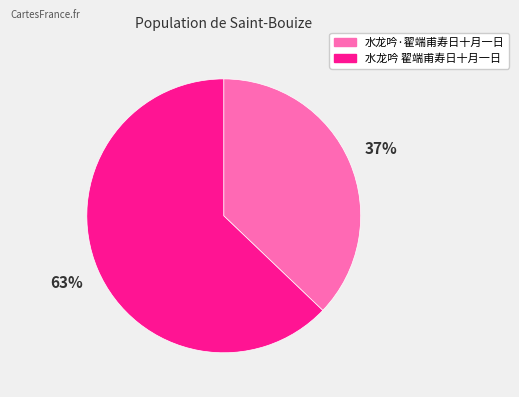

Does 水龙吟·翟端甫寿日十月一日 account for over 50% of the chart?

No